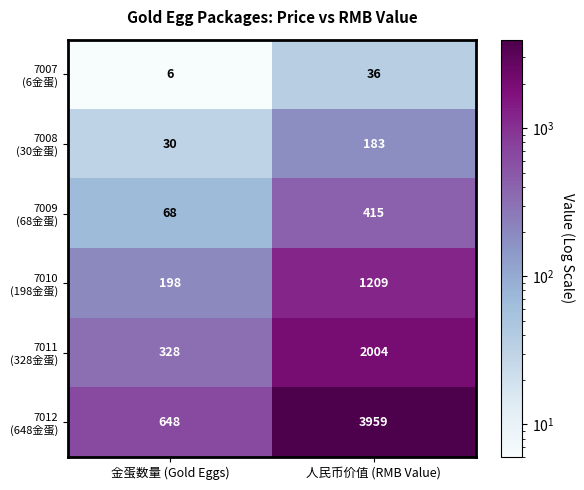

At which category is the sum across all series the highest?

人民币价值 (RMB Value)